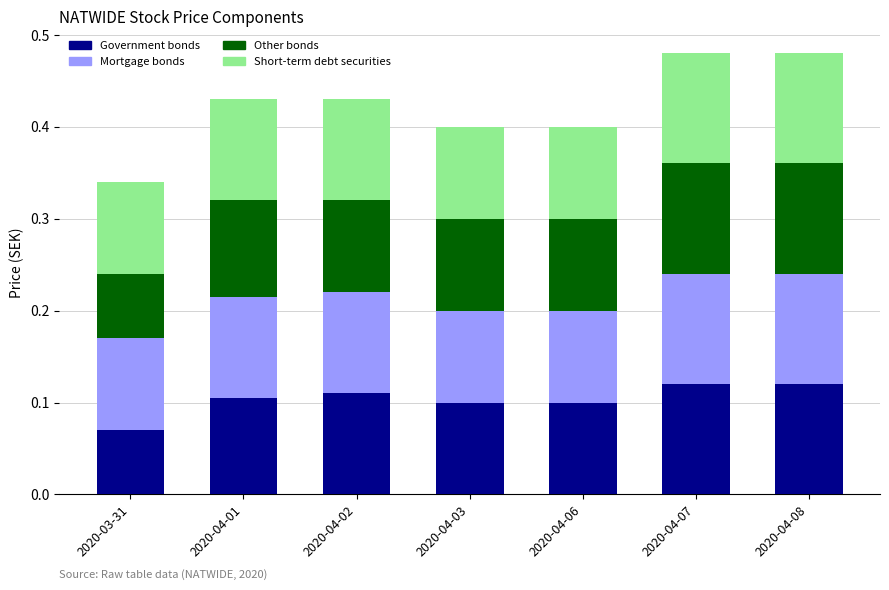

True or false: Government bonds has a value of 0.1 at 2020-04-08.

True